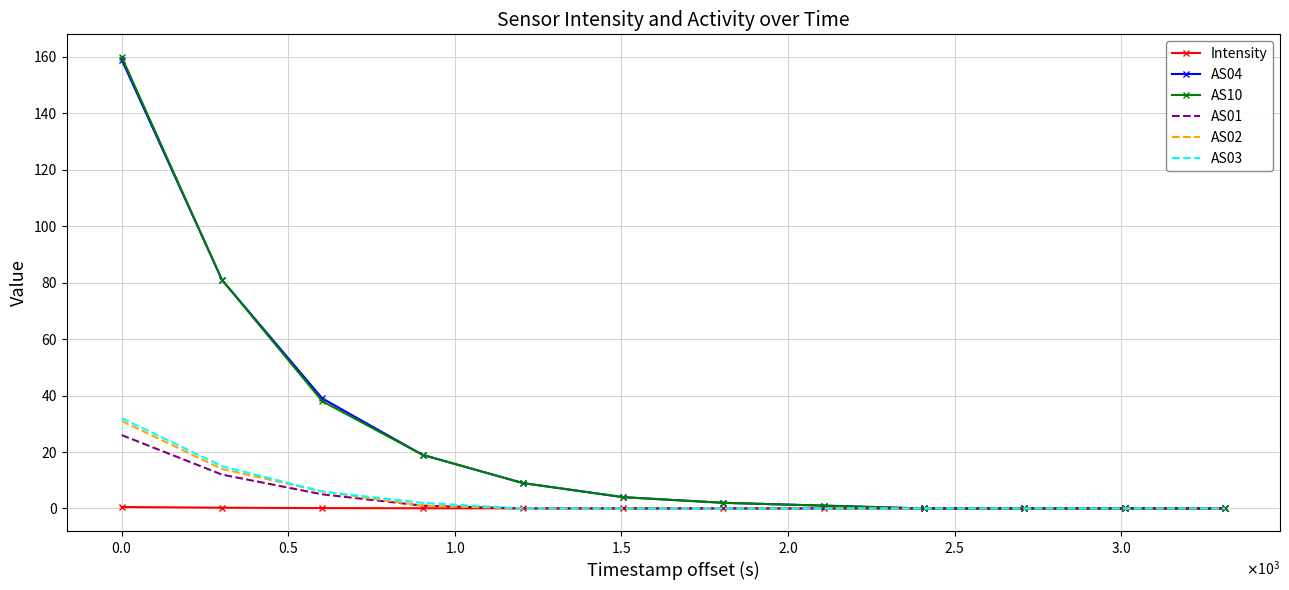

Which series has the largest range (max minus min)?

AS10